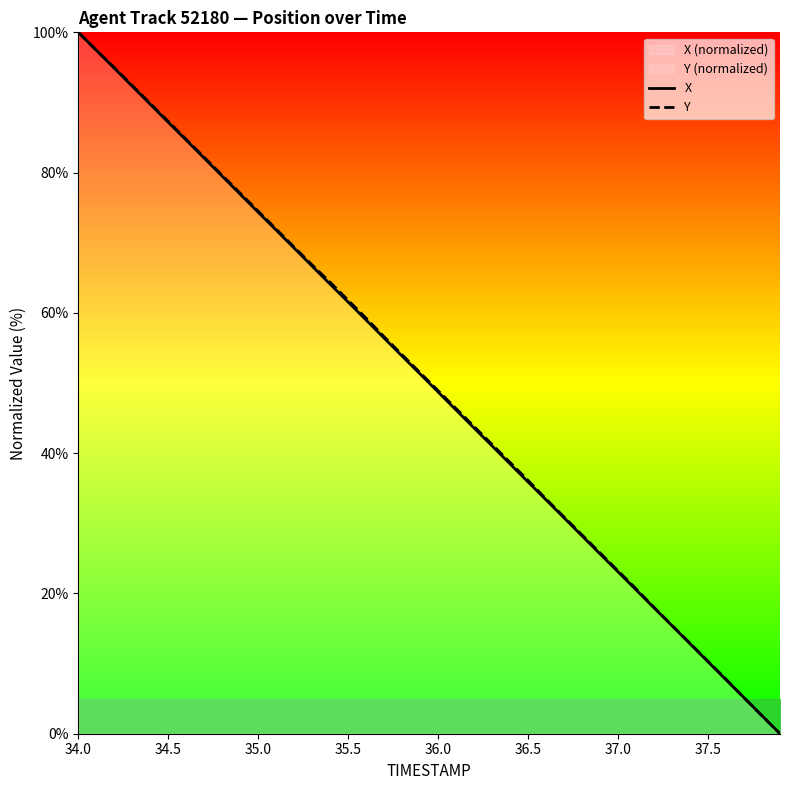

What is the highest value of the X series?

100.0